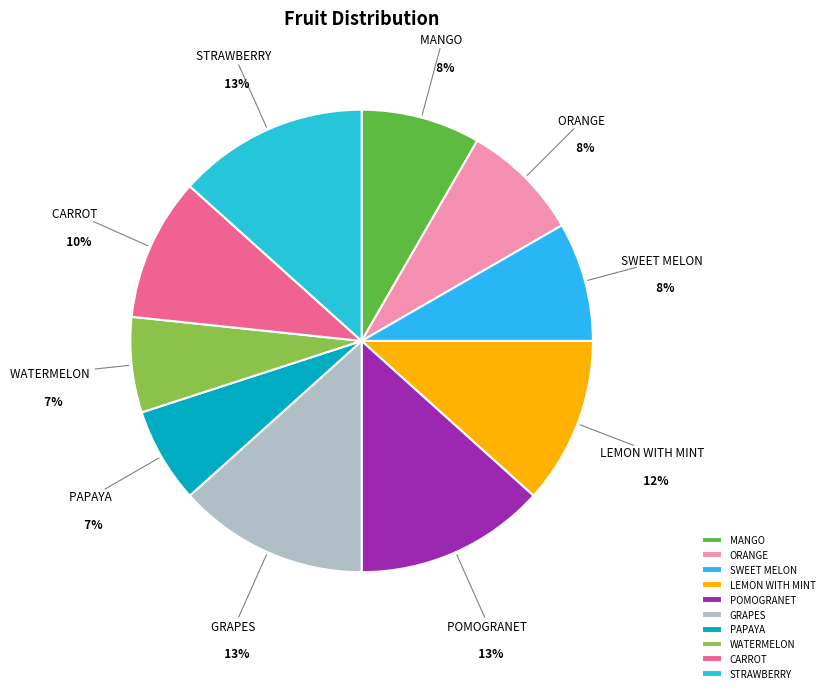

Is the sum of POMOGRANET and PAPAYA greater than half?

No